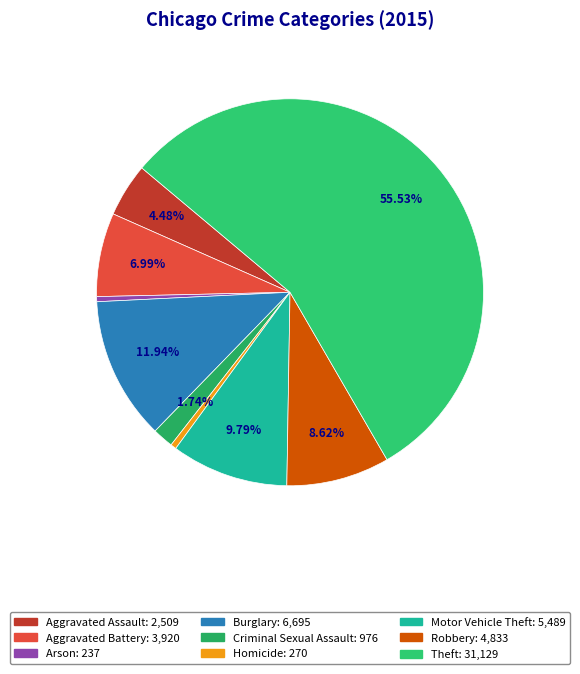

To the nearest percent, what is the average slice percentage?

11%